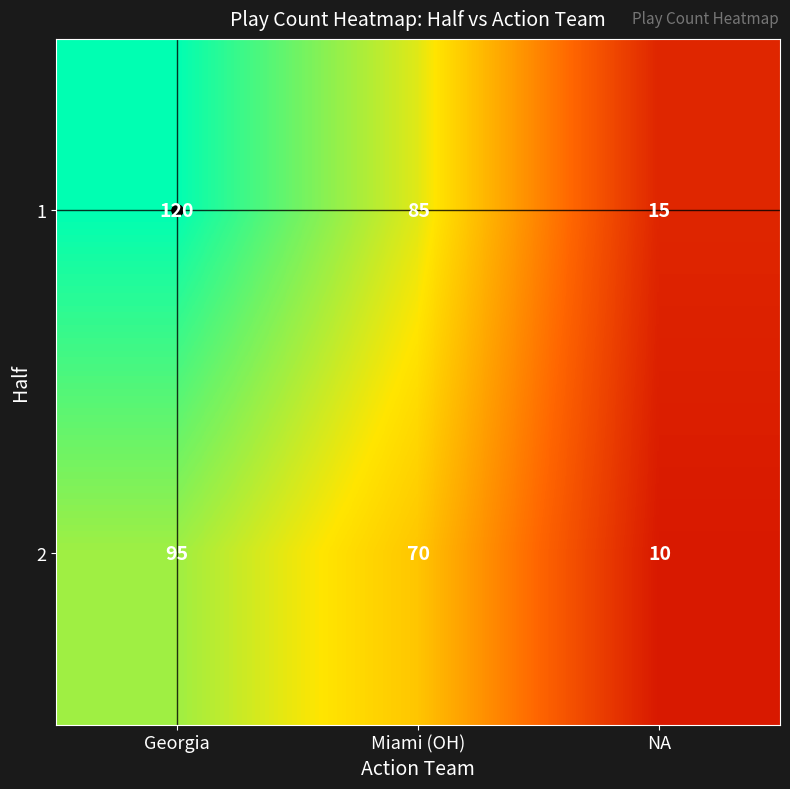

How many data points in 2 are less than 70?

1